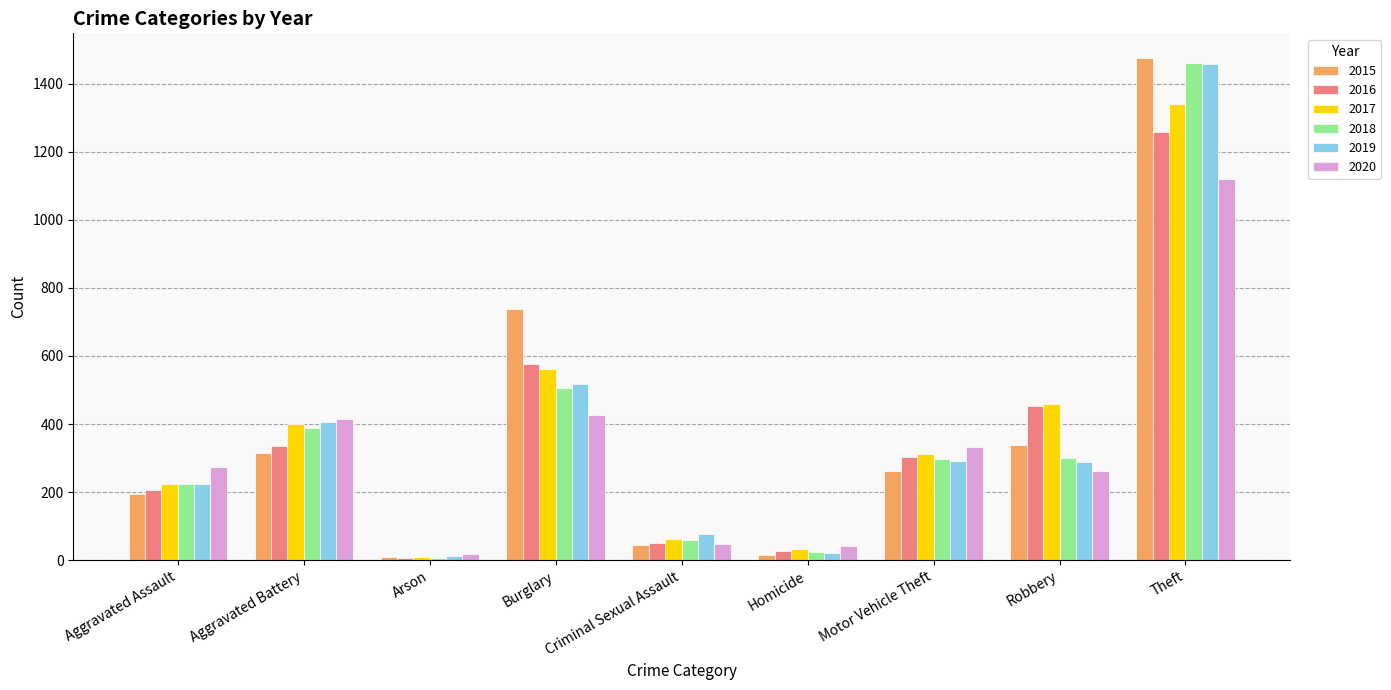

What is the label of the 3rd bar from the right?

Motor Vehicle Theft